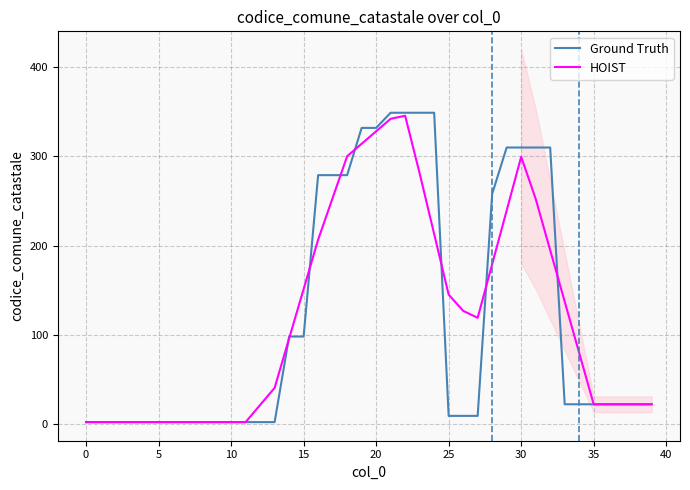

Is it true that Ground Truth equals 0.7 at 15?

False